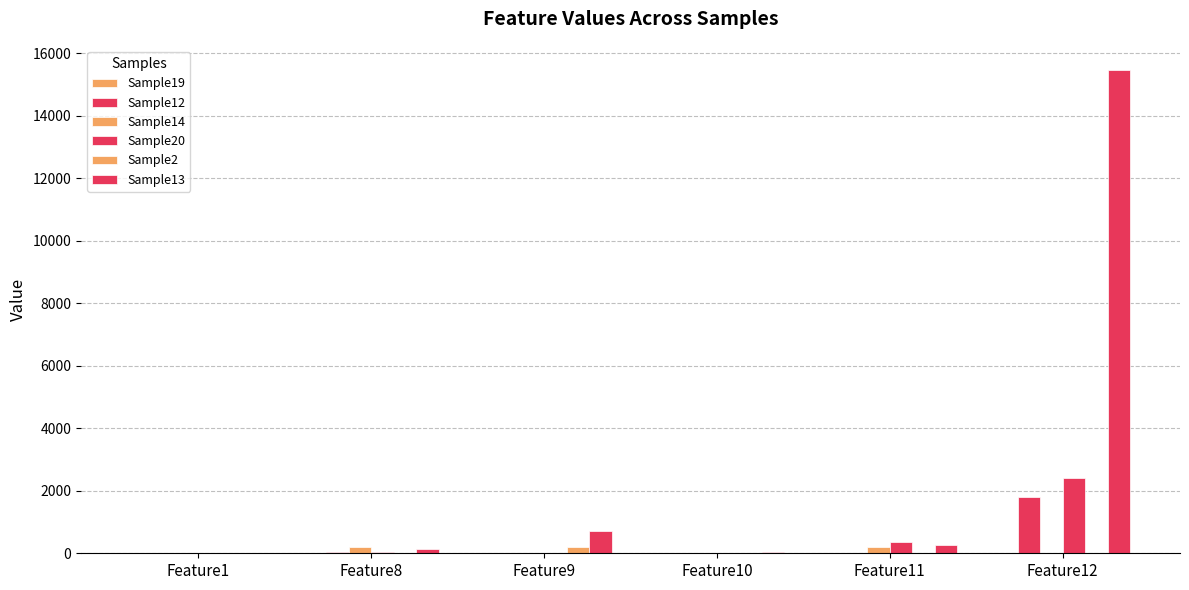

The Sample20 series shows 12 at Feature9. True or false?

True